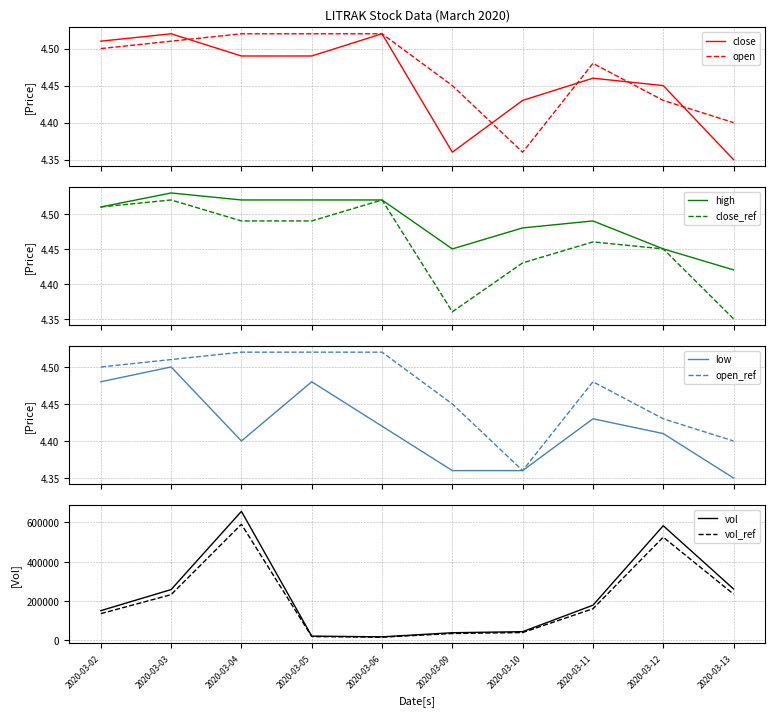

What is the value of the vol point at the 1st from the left?

151300.0